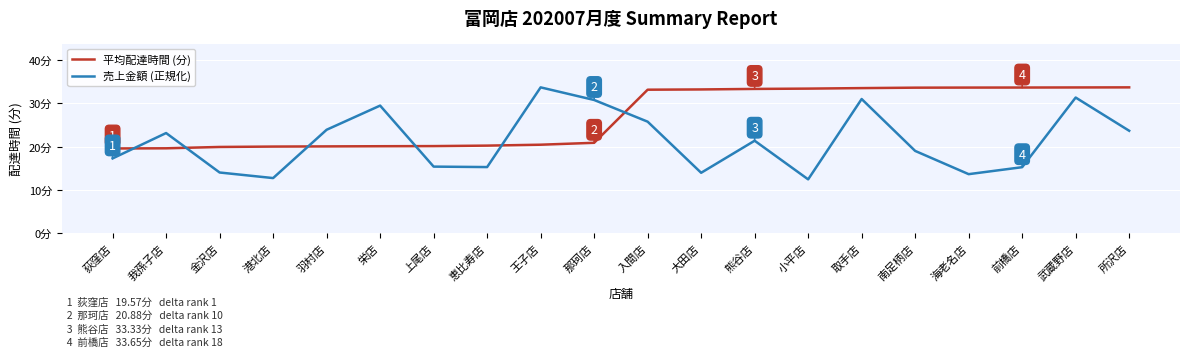

Does the chart have visible grid lines?

Yes